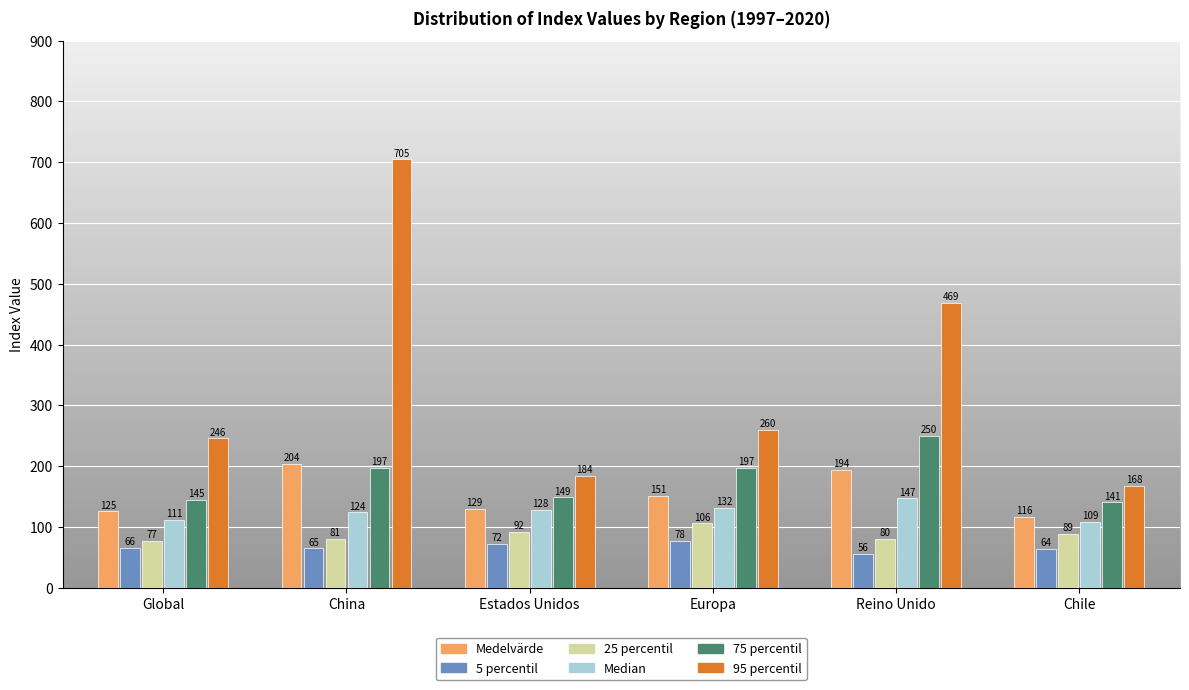

What is the average value of the 95 percentil series?

338.7